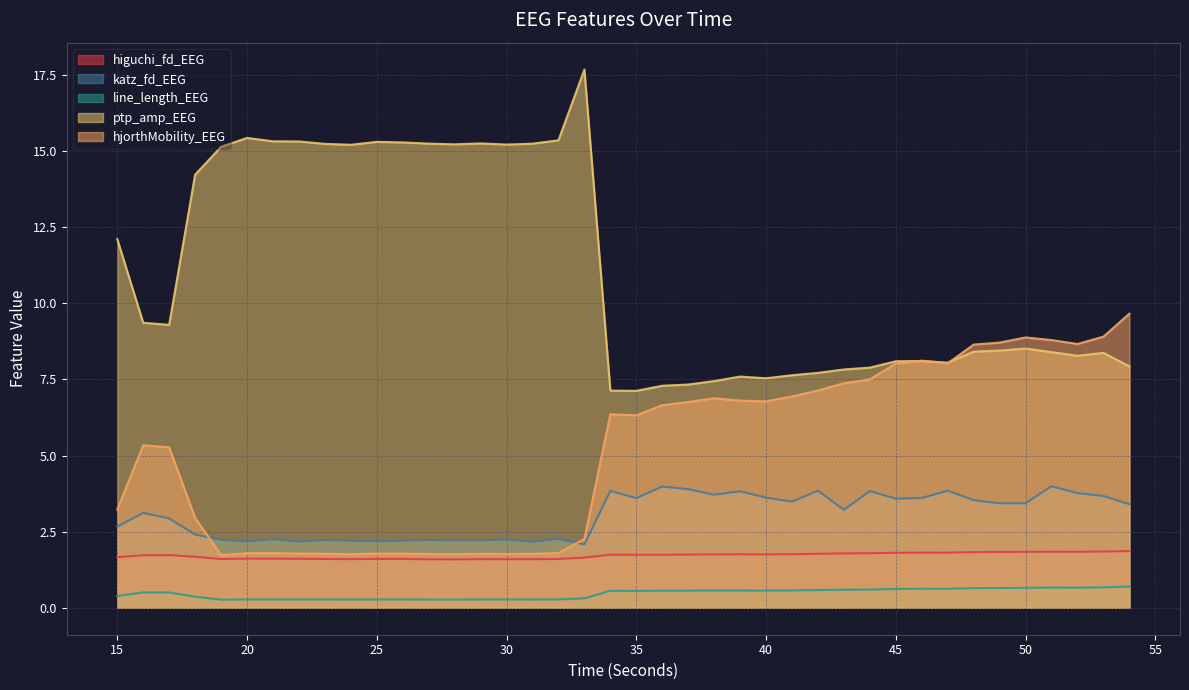

At which category does hjorthMobility_EEG reach its first local peak?

16